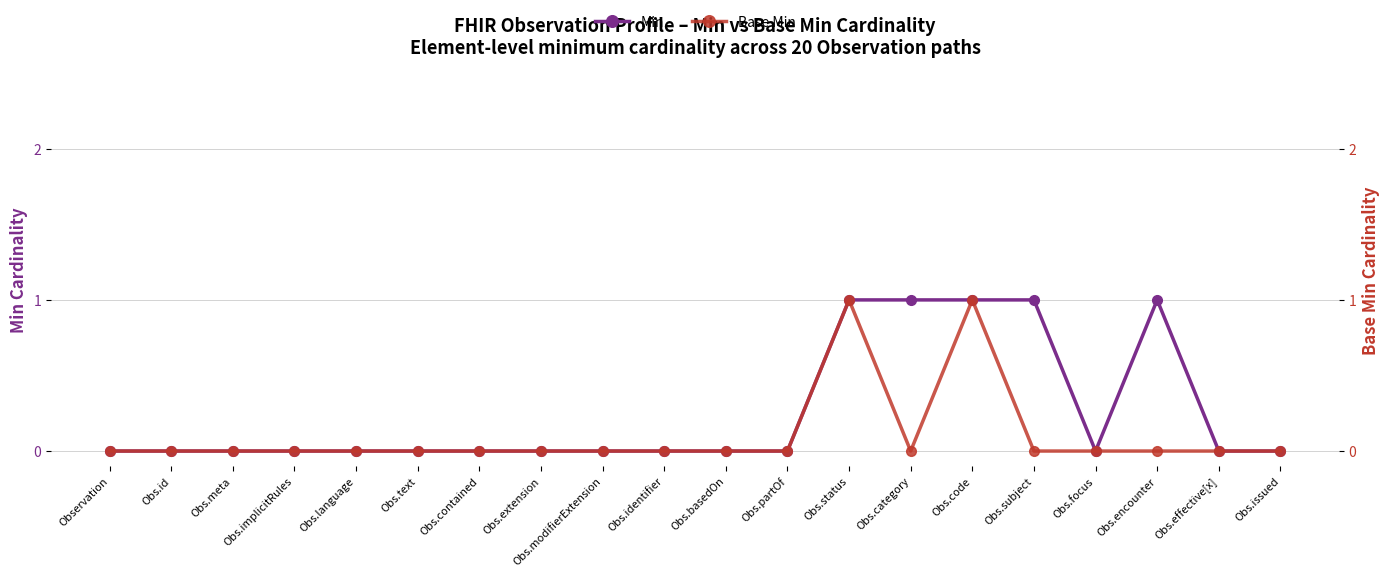

True or false: Min and Base Min intersect in this chart.

False